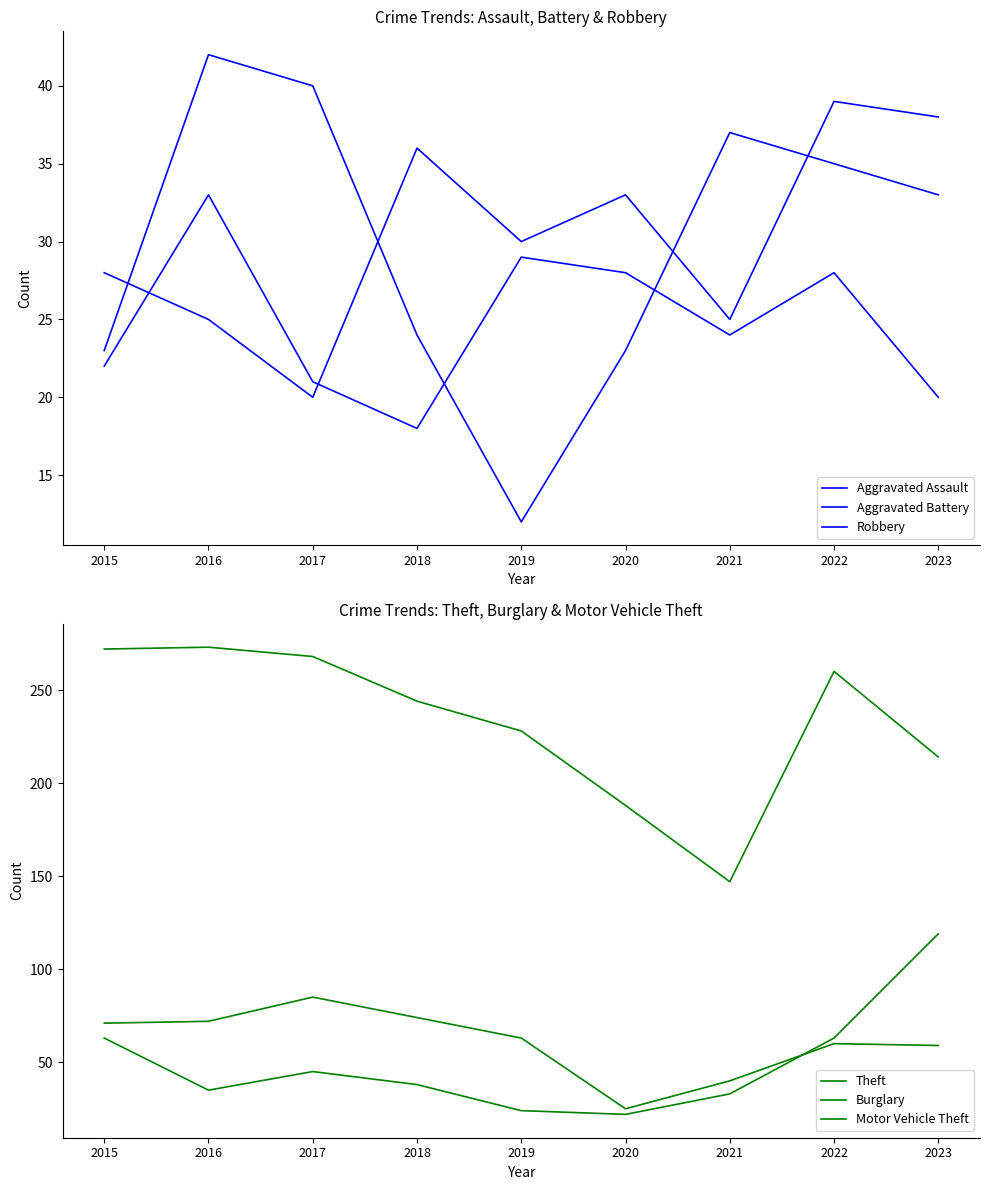

True or false: Aggravated Battery and Theft intersect in this chart.

False